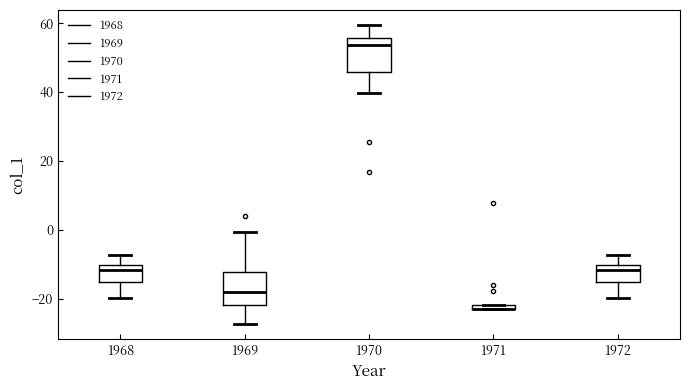

Where does the lower whisker of the box at x = 1969 end on the y-axis? The values are not printed on the chart, so give them approximately, as read against the axis.

-28